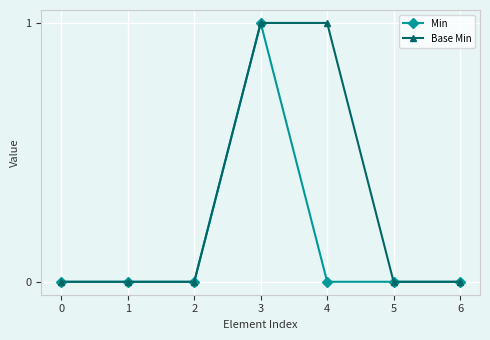

Between 2 and 4, which series saw the biggest shift?

Base Min